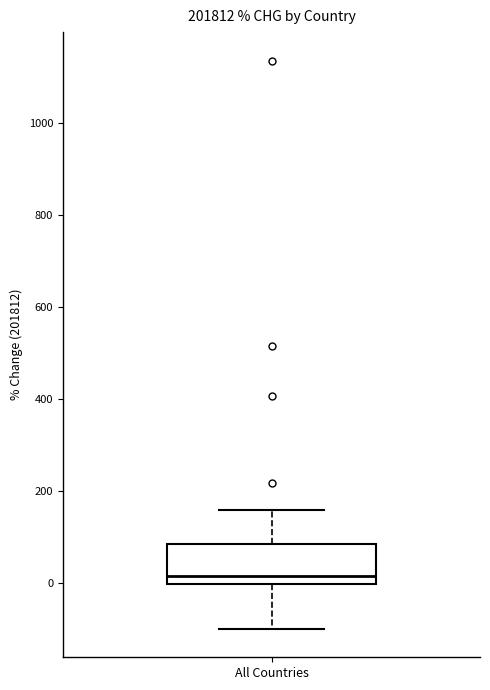

Read this box plot against the y-axis: the position of the median line, the range covered by the box, and the ends of both whiskers. The values are not printed on the chart, so give them approximately, as read against the axis.

median 20, box 0 to 80, whiskers -100 to 160